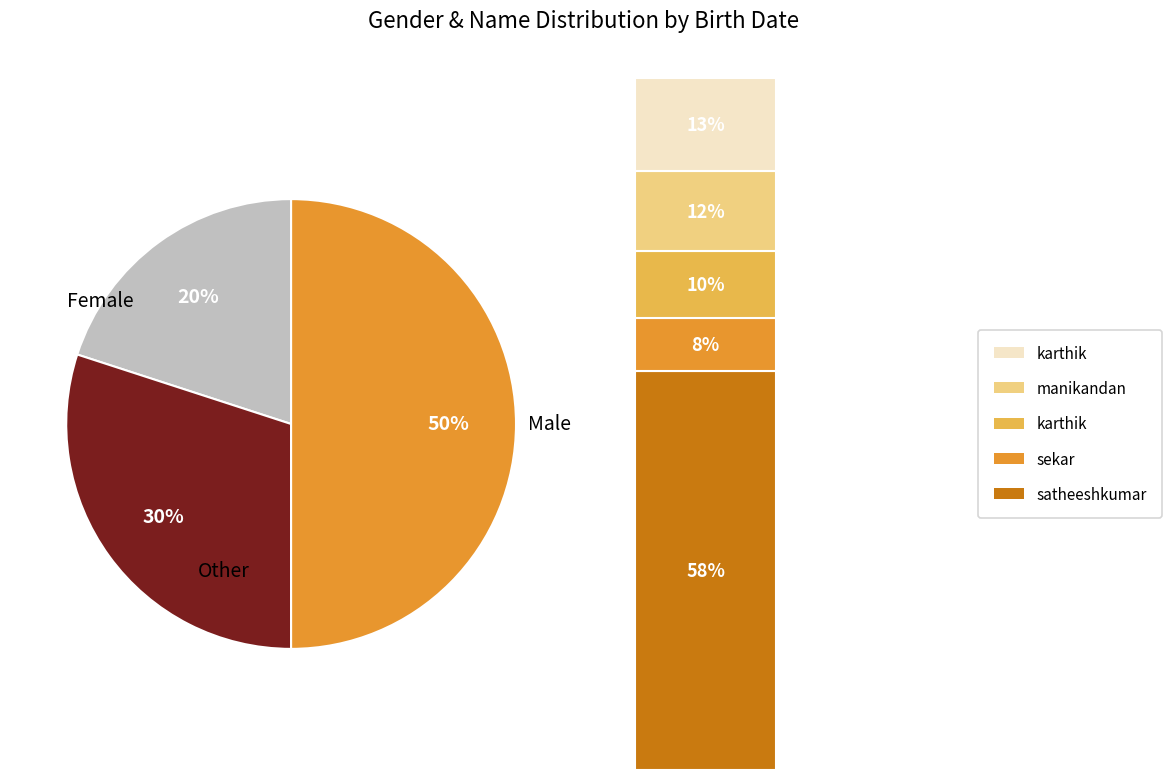

To the nearest percent, what is the difference between the largest and smallest slice percentages?

30%